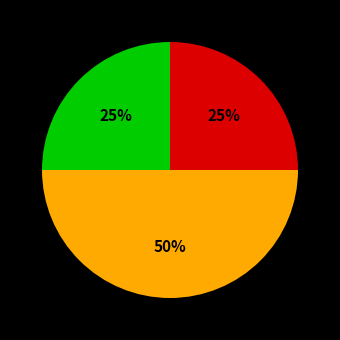

To the nearest percent, what is the average slice percentage?

33%